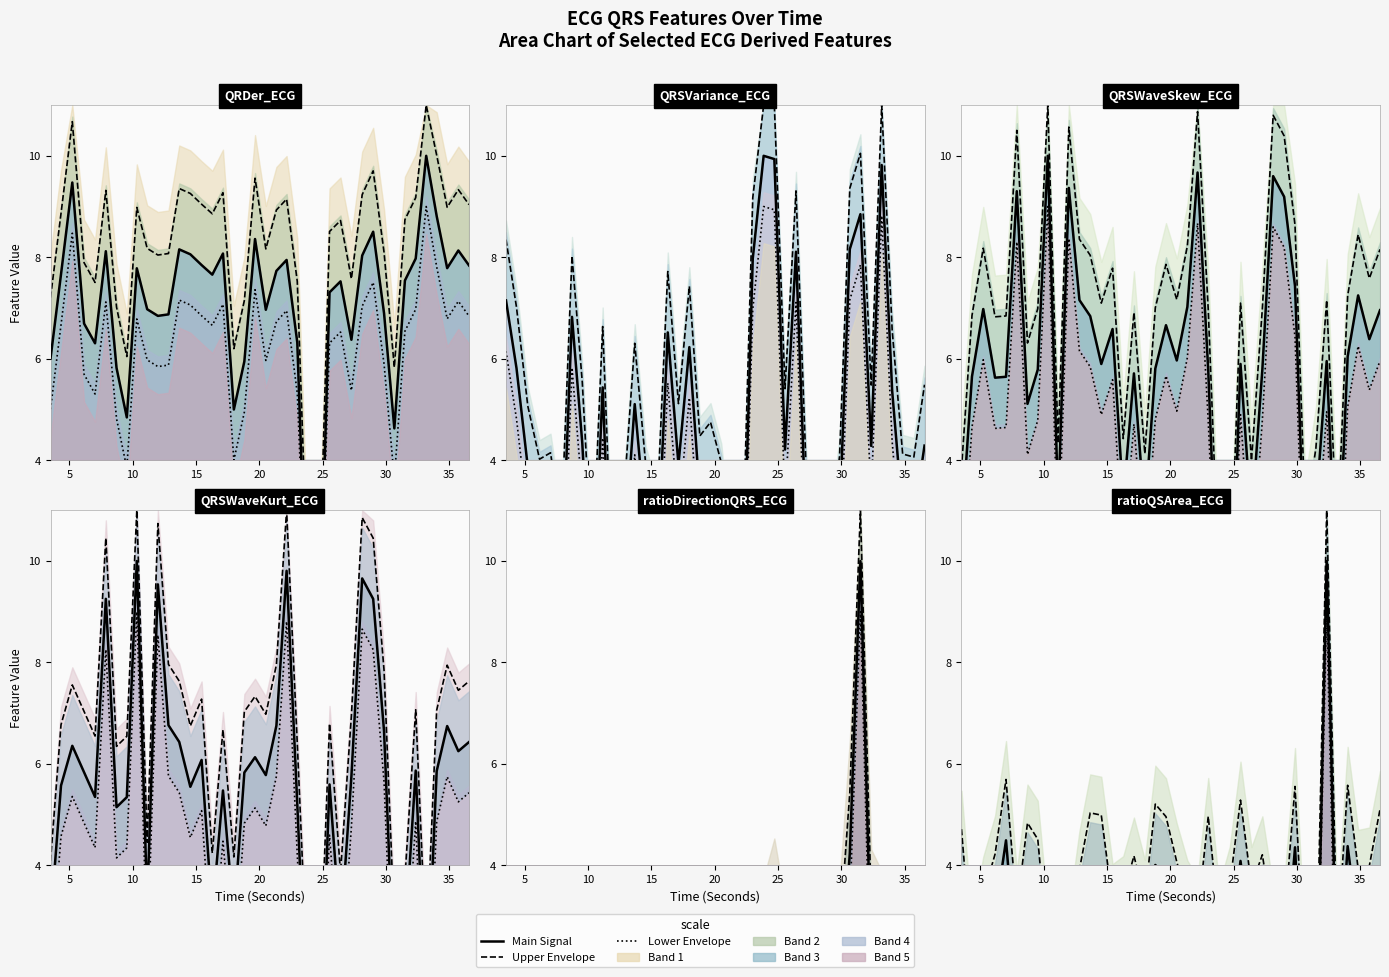

What is the difference between the maximum and minimum values in the QRSWaveSkew_ECG series?

10.0